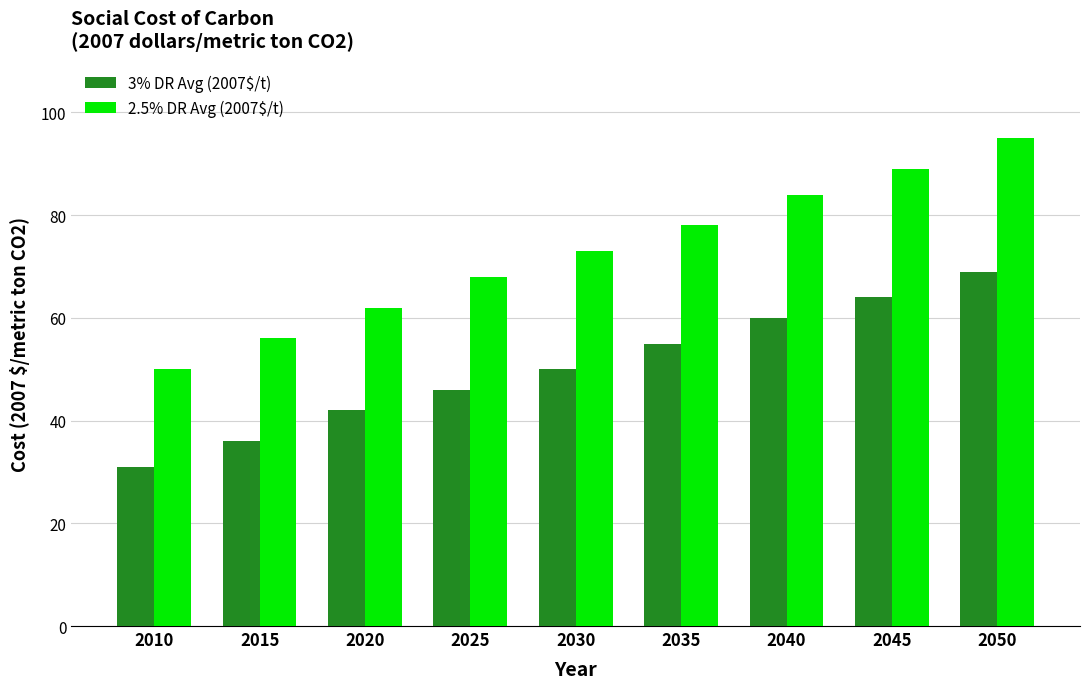

List the series in order of their peak value, lowest first.

3% DR Avg (2007$/t), 2.5% DR Avg (2007$/t)